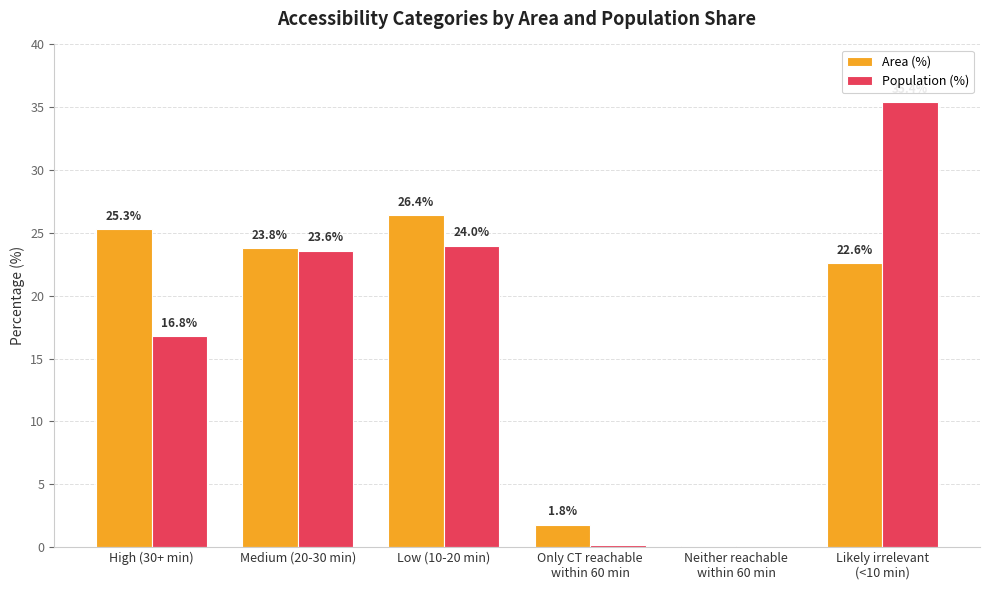

What is the sum of all Area (%) values?

100.0